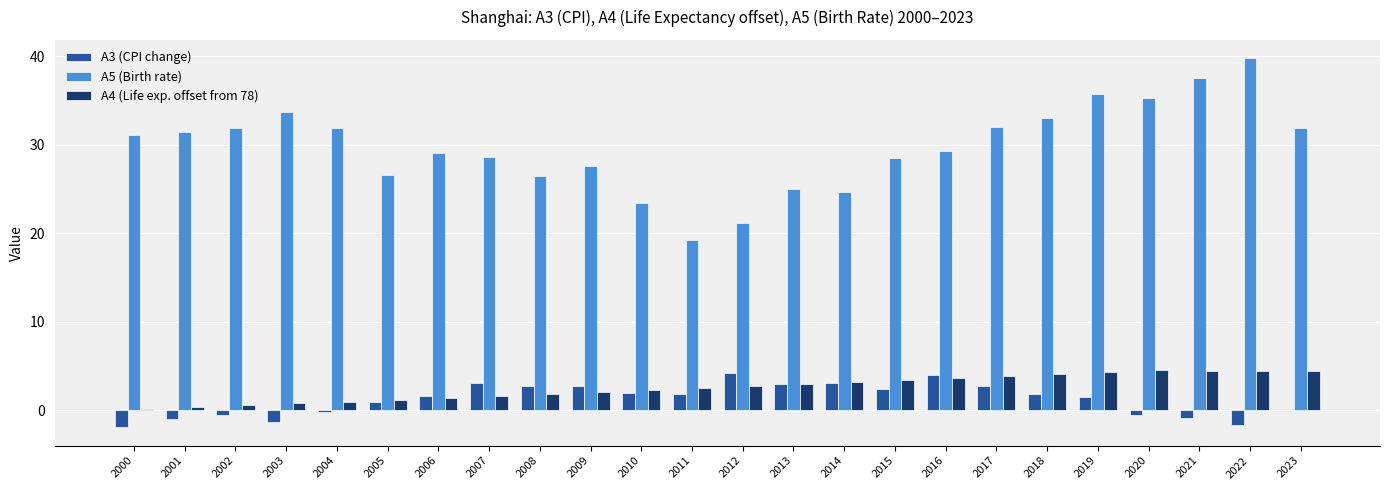

What is the sum of all A3 (CPI change) values?

29.7